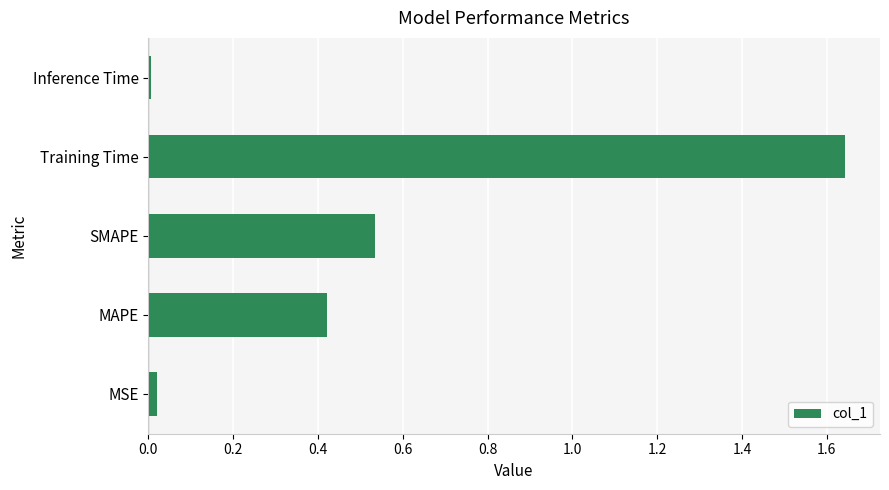

The chart shows a value of 0.2 at SMAPE. True or false?

False